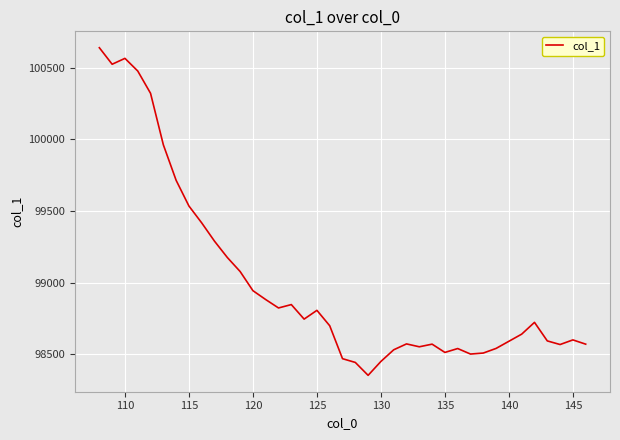

What is the difference between the maximum and minimum values?

2285.8